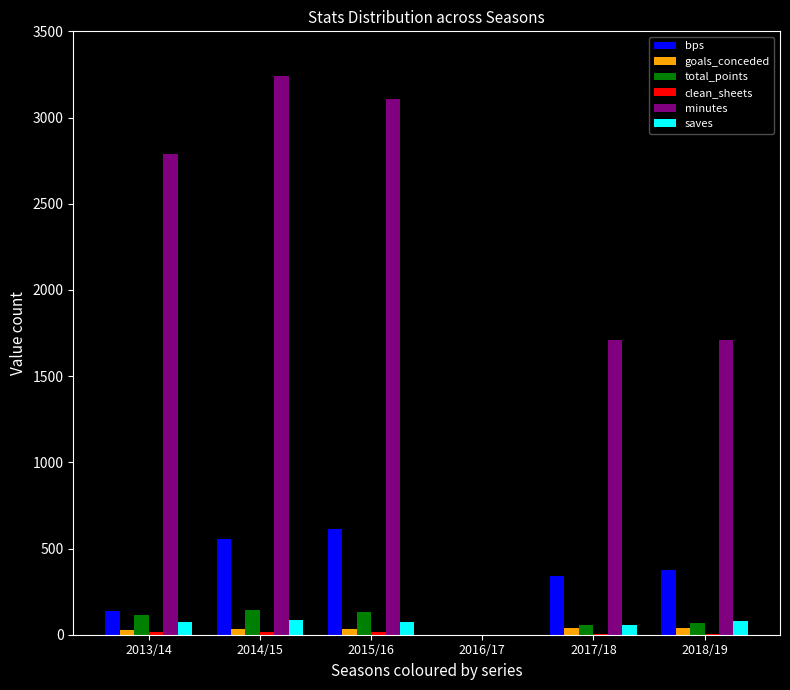

The minutes series shows 2378 at 2017/18. True or false?

False